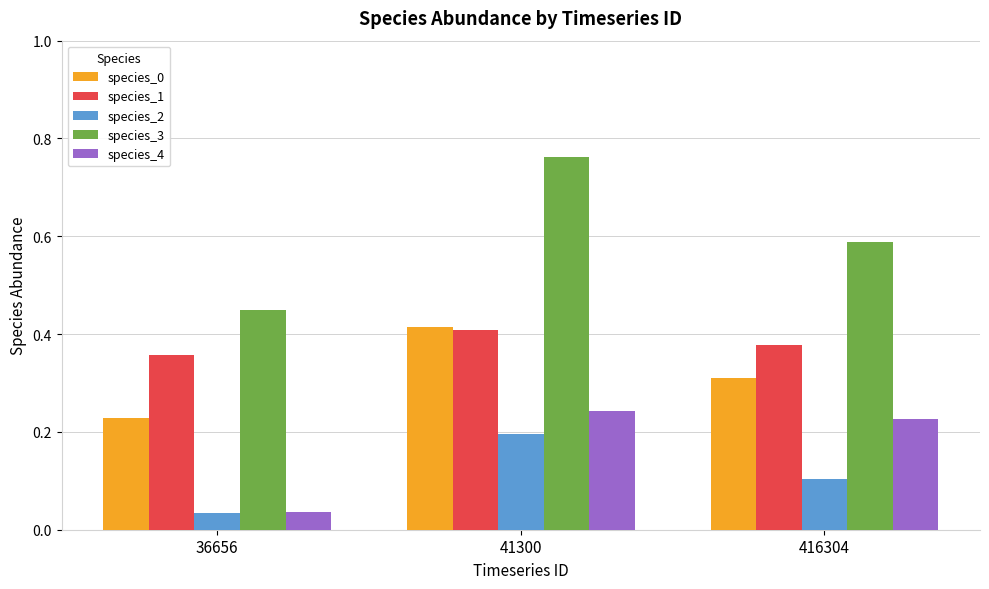

Which category has the highest value in the species_2 series?

41300